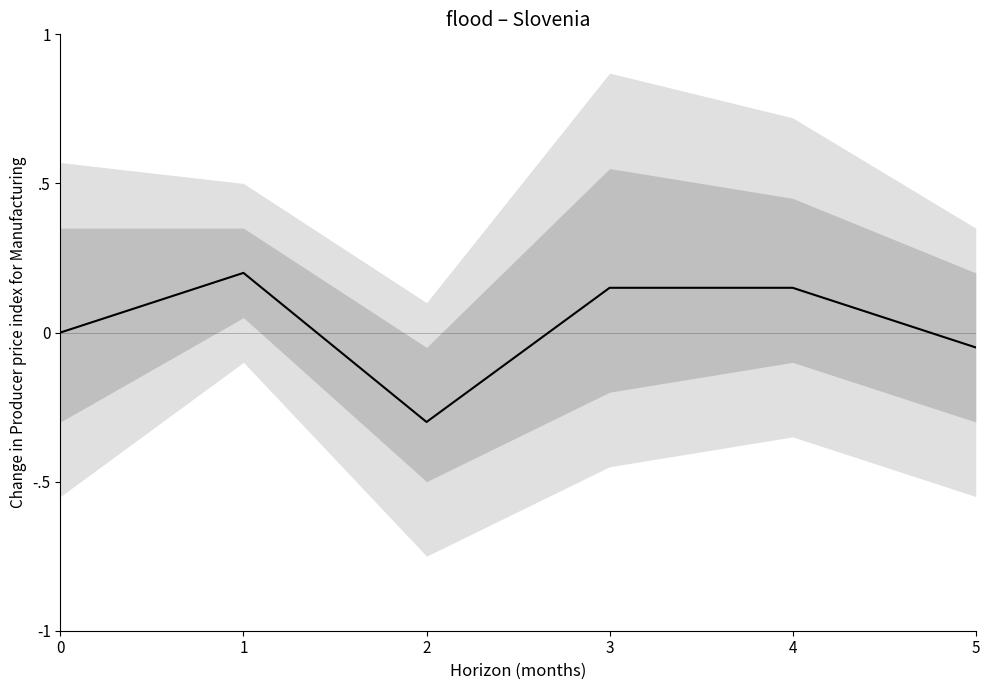

How many interior local peaks (higher than both neighbors) does the data have?

1